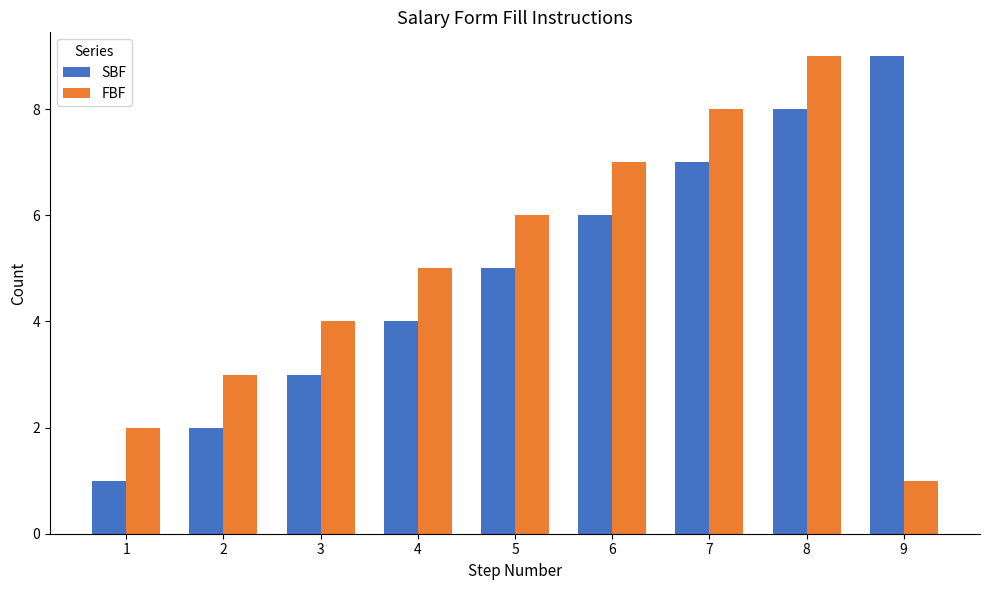

Is the value of FBF at 5 greater than the value of SBF at 5?

Yes